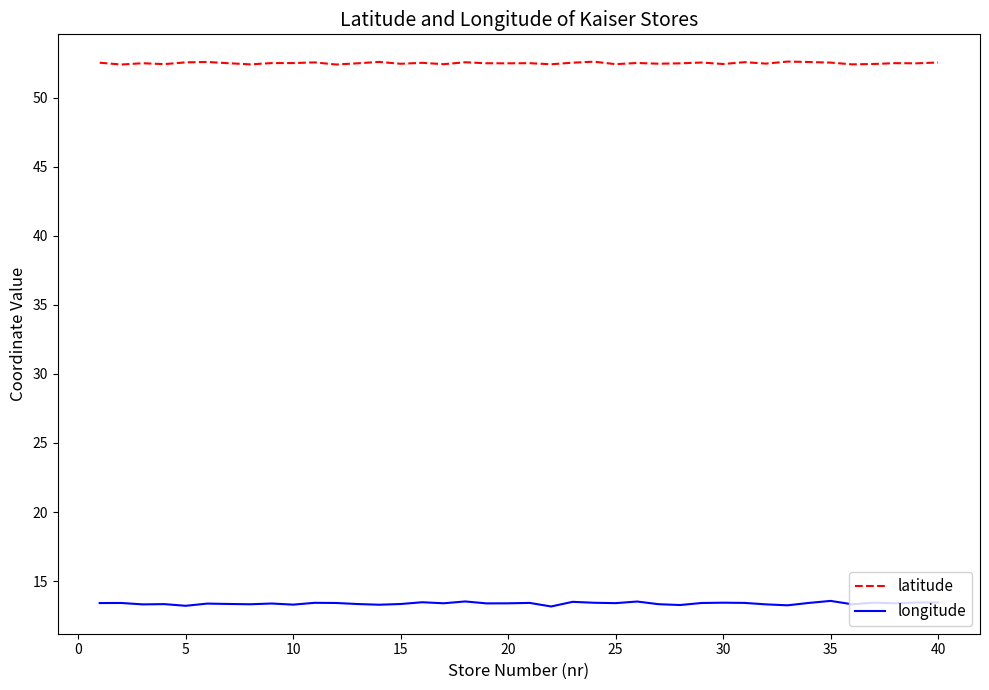

Rank the series by their maximum value, from lowest to highest.

longitude, latitude